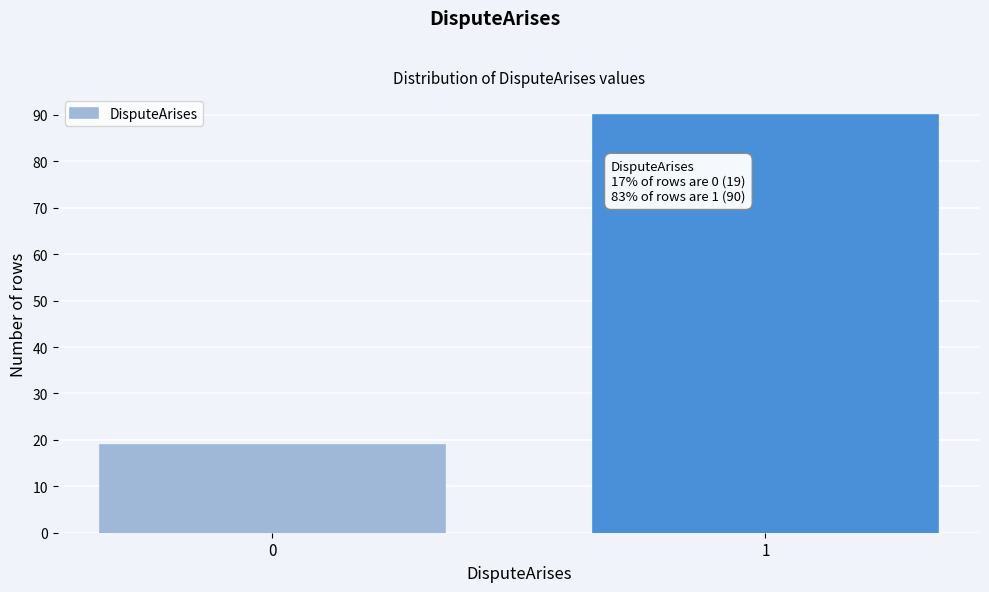

Reading left to right, list all the values displayed in this chart.

19	90